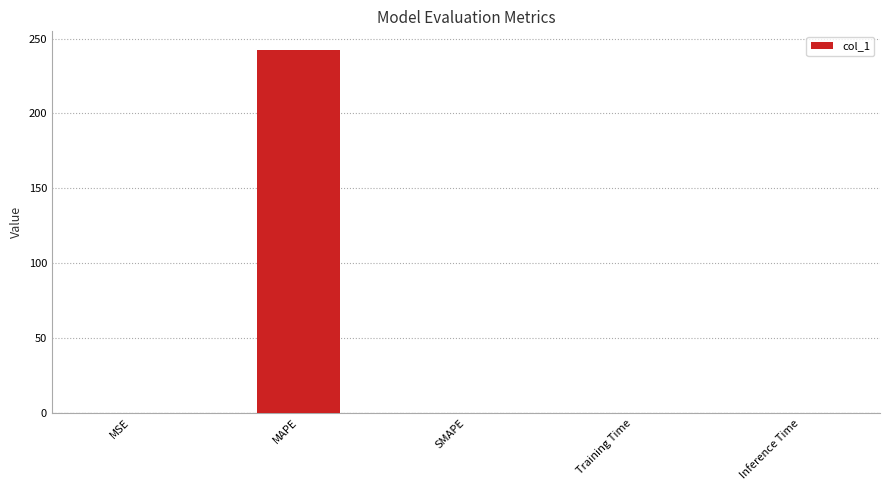

What is the sum of all values?

242.9